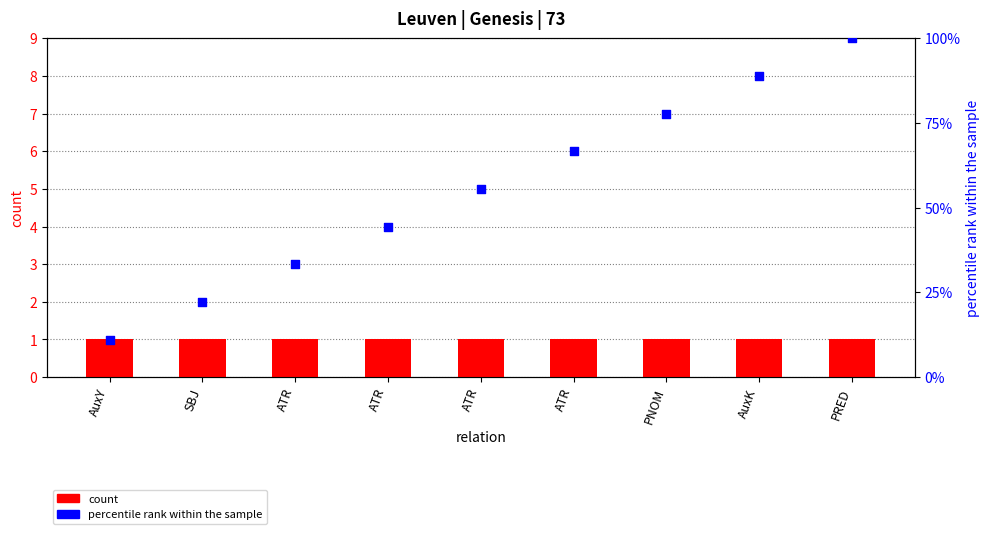

Which series has the largest total across all categories?

percentile rank within the sample